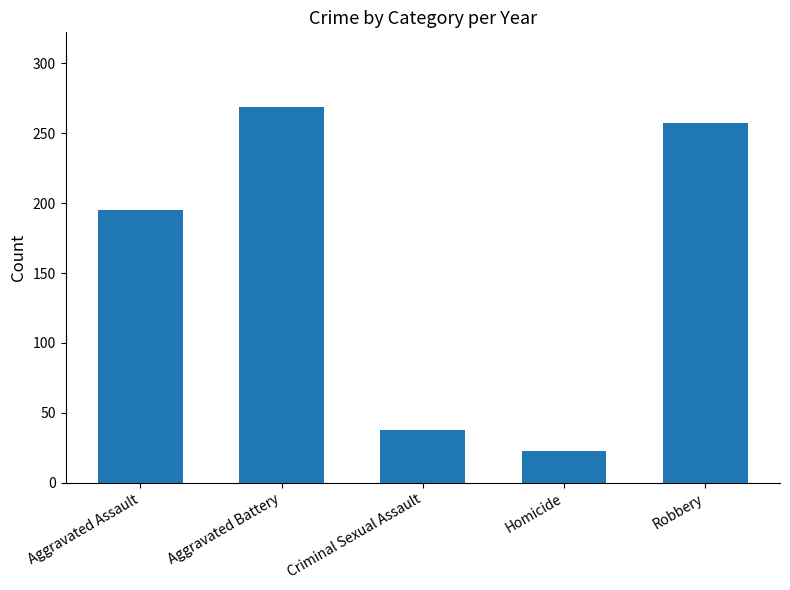

Reading left to right, what are all the values shown in this chart?

195.0	268.5	37.4	22.6	257.1